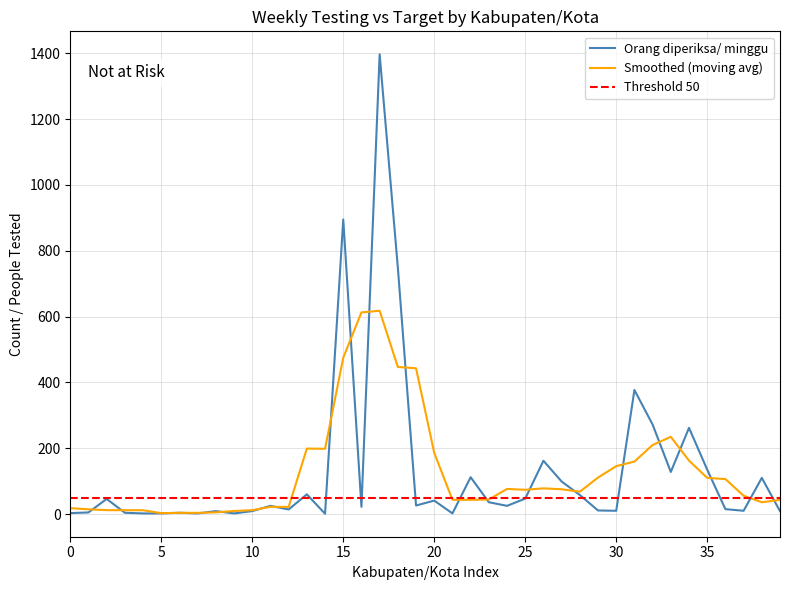

What is the maximum value for Orang diperiksa/ minggu?

1397.0